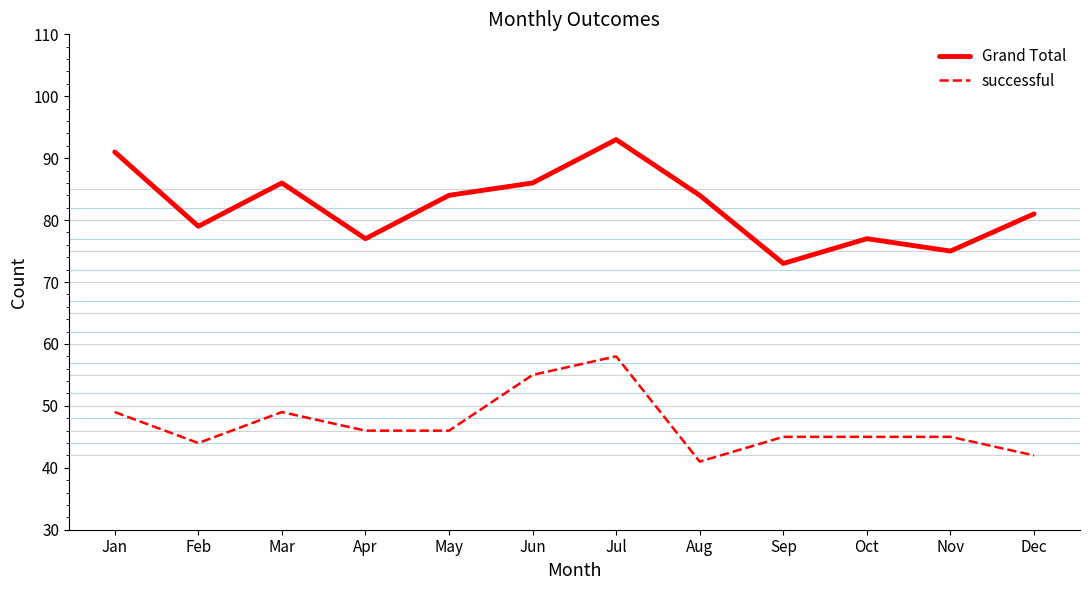

What are all the series names shown in the legend?

Grand Total, successful